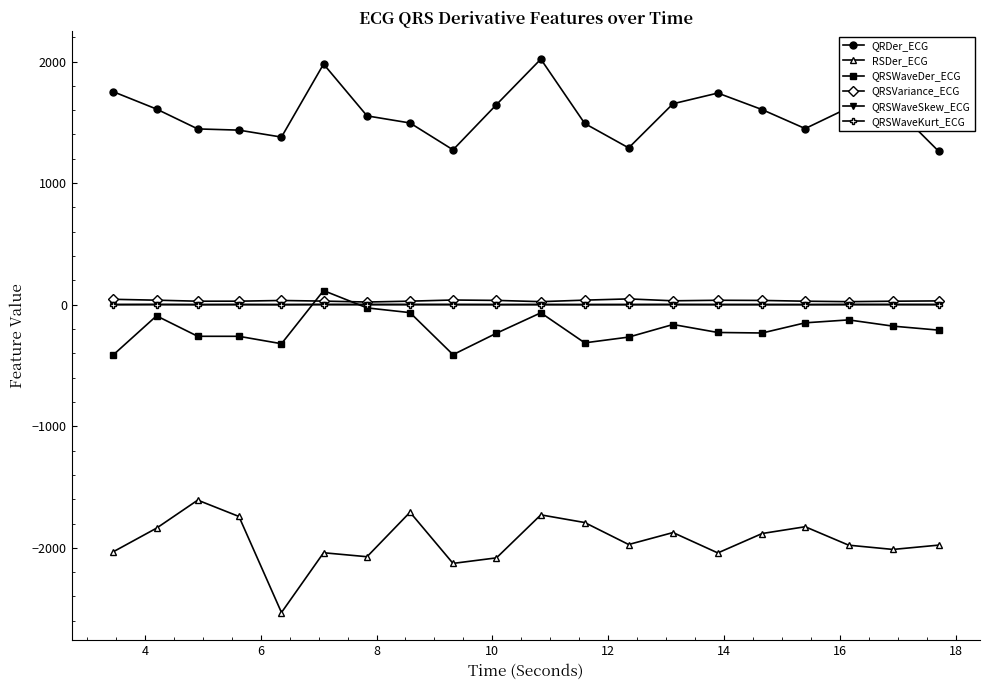

What are all the series names shown in the legend?

QRDer_ECG, RSDer_ECG, QRSWaveDer_ECG, QRSVariance_ECG, QRSWaveSkew_ECG, QRSWaveKurt_ECG